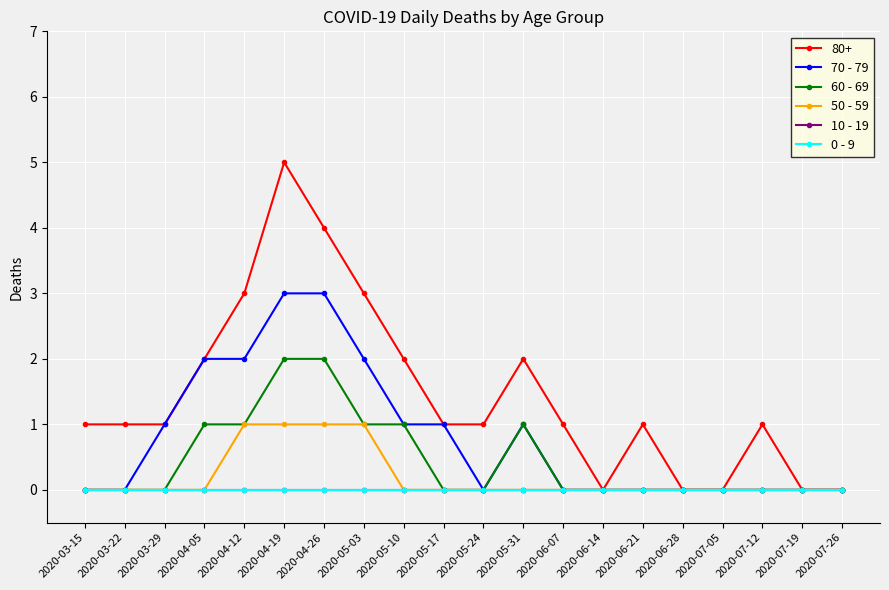

What is the label of the 2nd point from the left?

2020-03-22